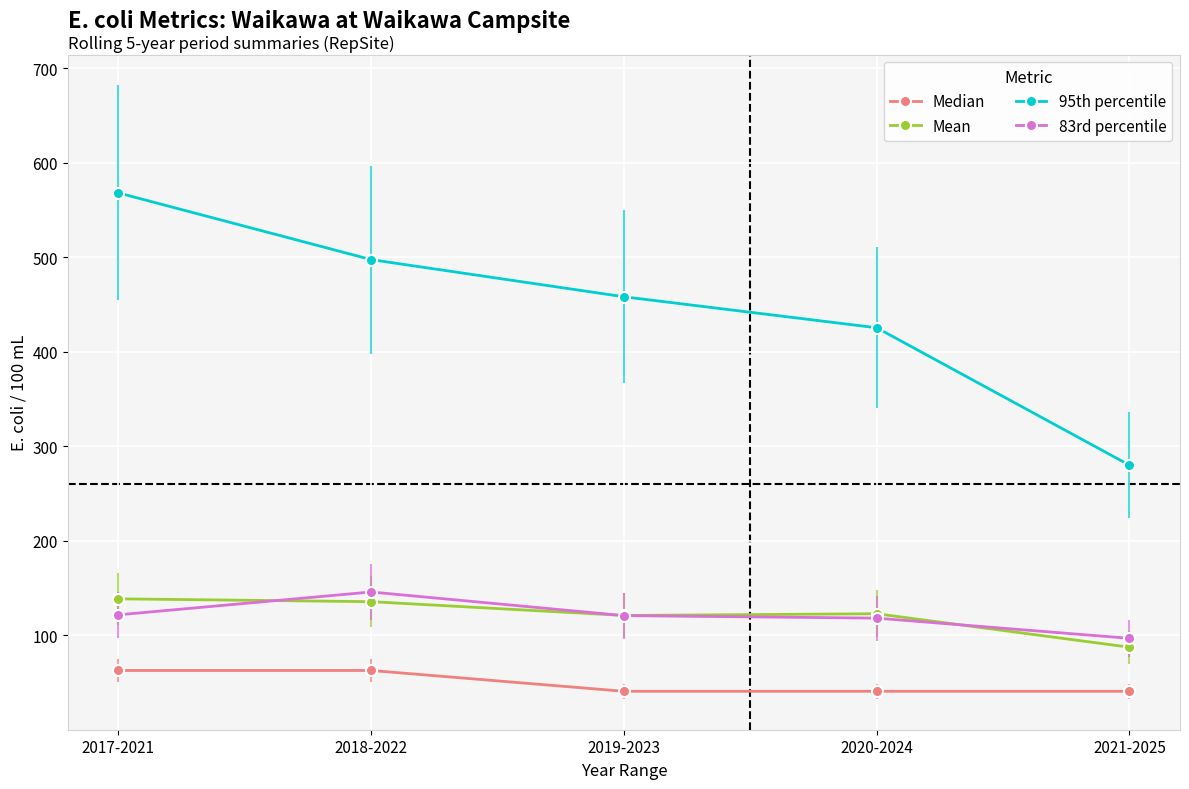

Where does the 95th percentile series first go above 458?

2017-2021